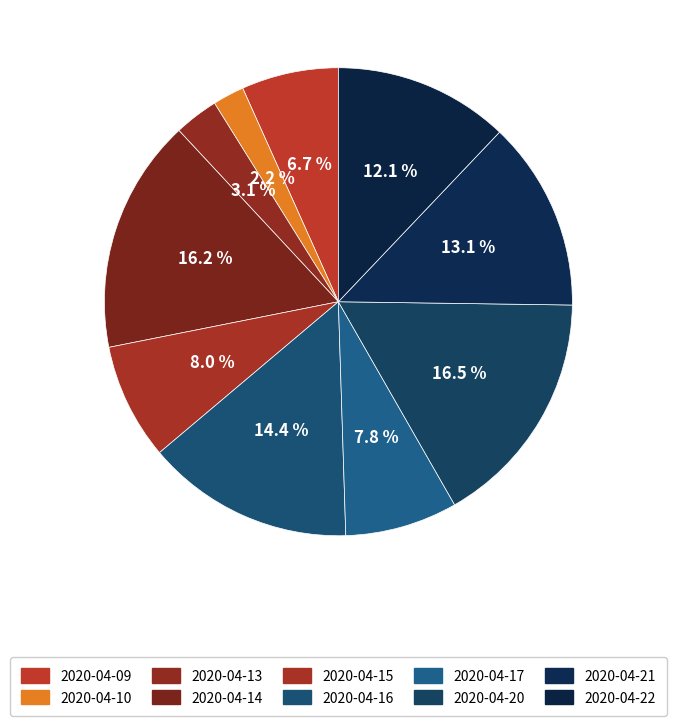

What is the change in value from 2020-04-20 to 2020-04-22?

-1306700